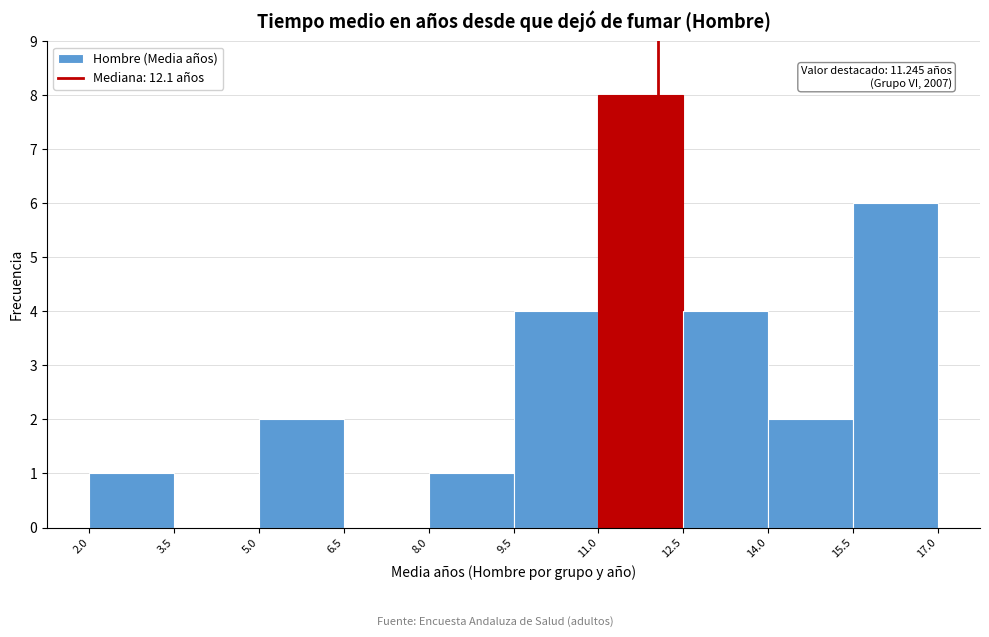

Which range on the x-axis has the tallest bar?

11.0 to 12.5